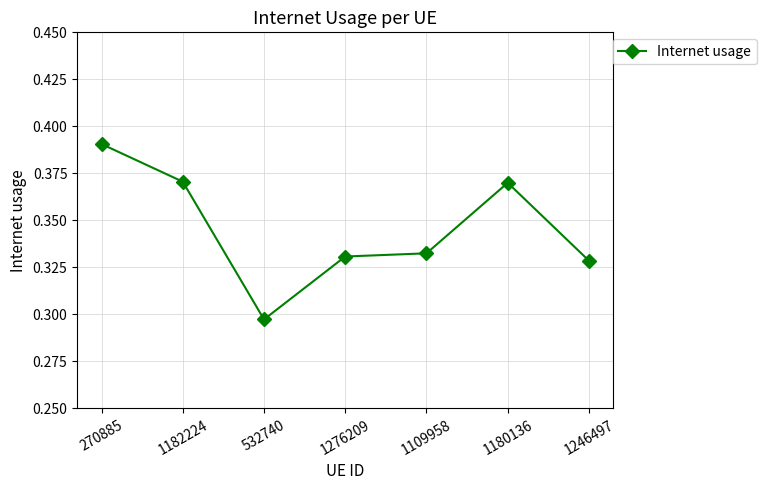

How many values are between 0 and 1?

7